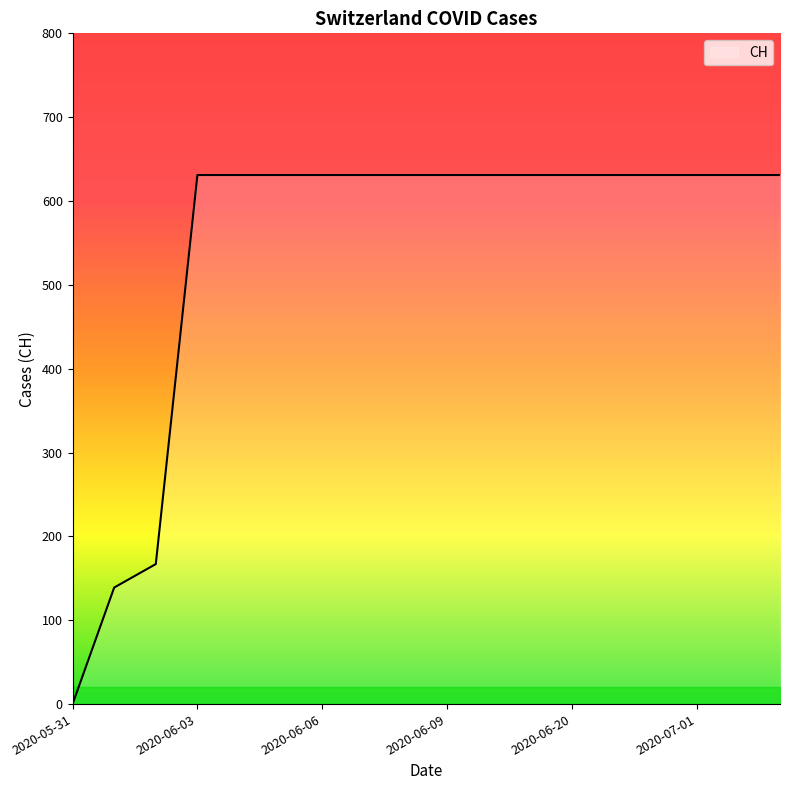

What is the difference between the maximum and minimum values?

631